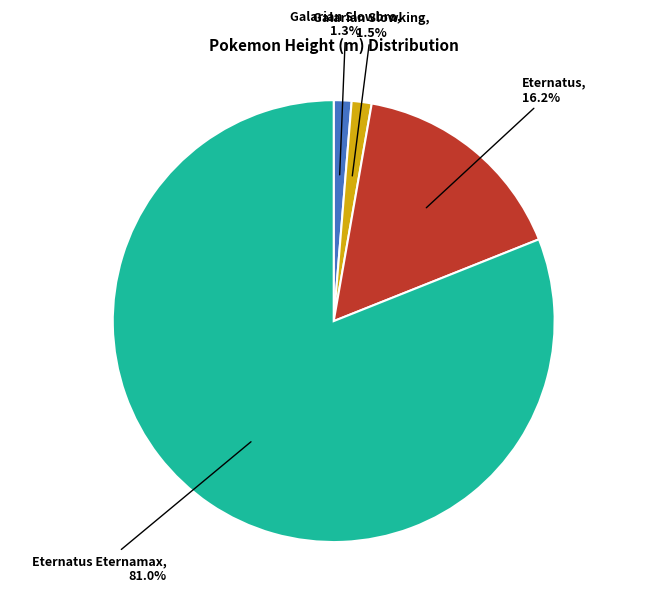

To the nearest percent, what is the average slice percentage?

25%